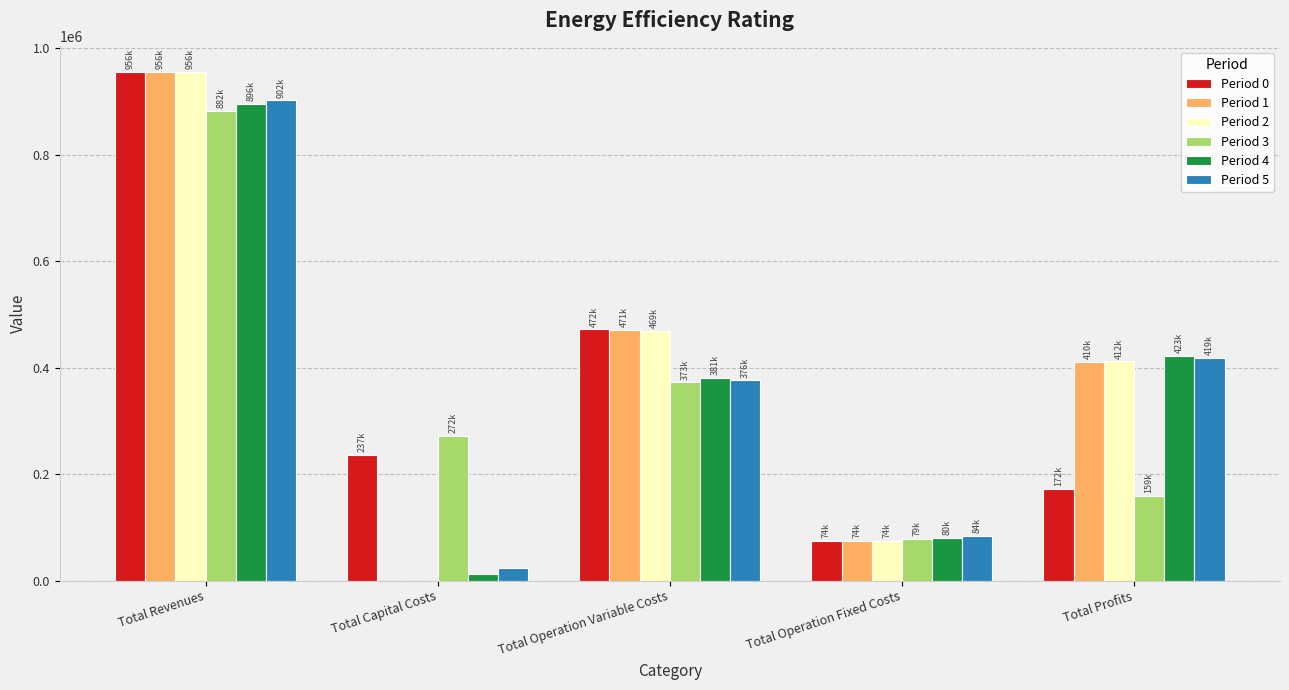

Is it true that Period 2 equals 205765.3 at Total Revenues?

False